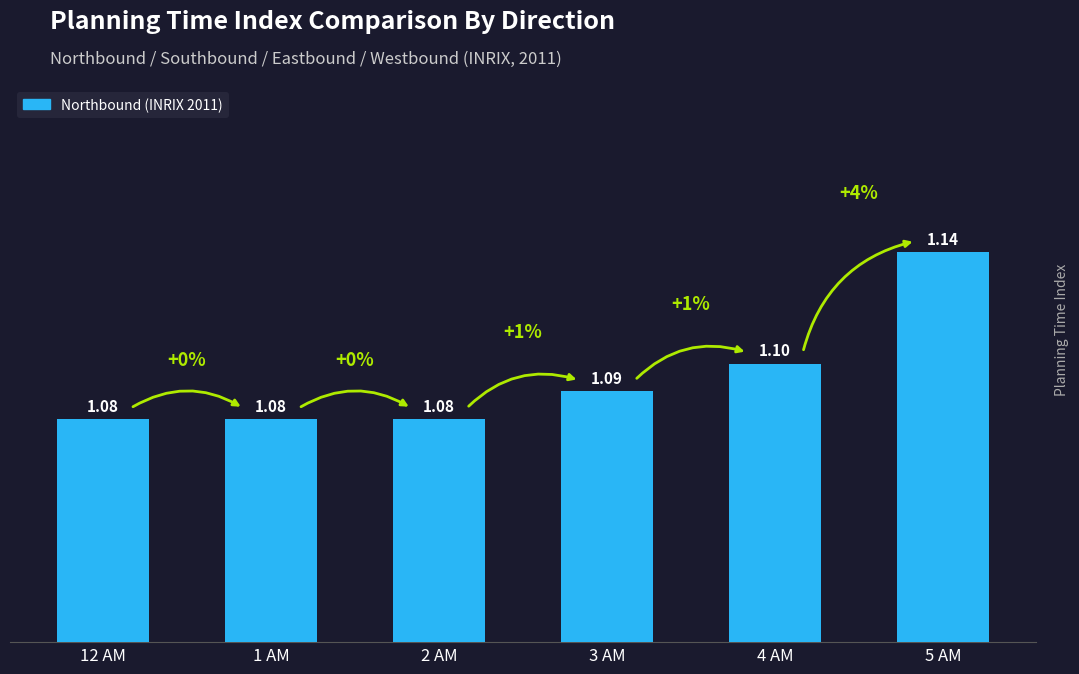

What is the difference between the maximum and second lowest values?

0.1